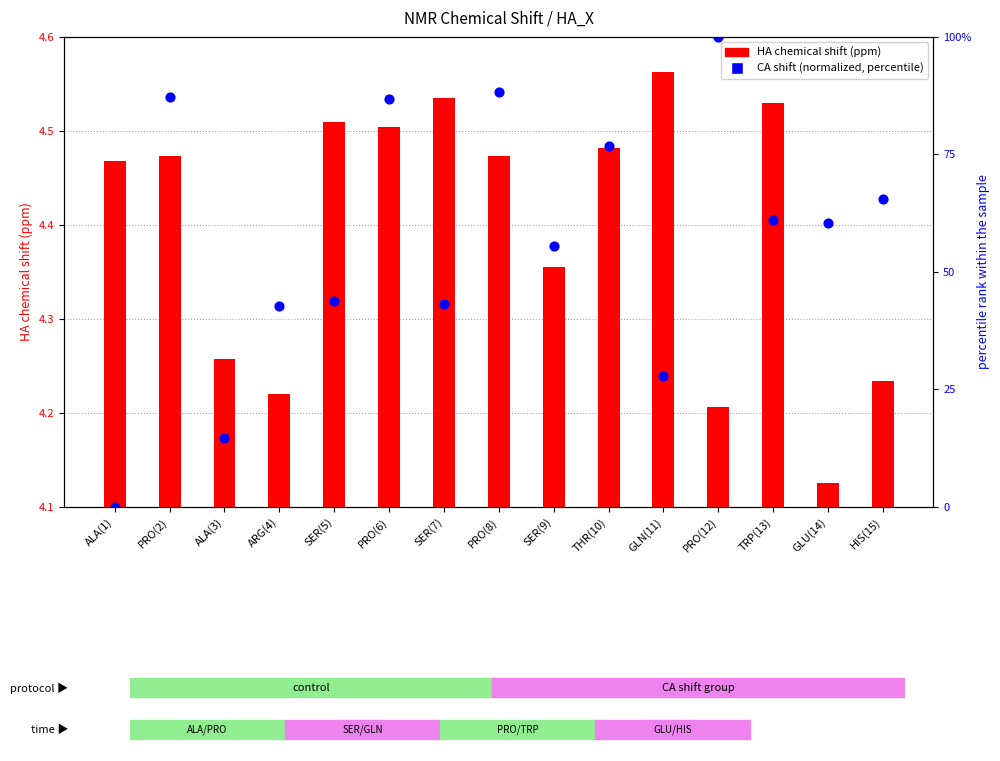

Which series contains the highest Y value?

CA shift (normalized)